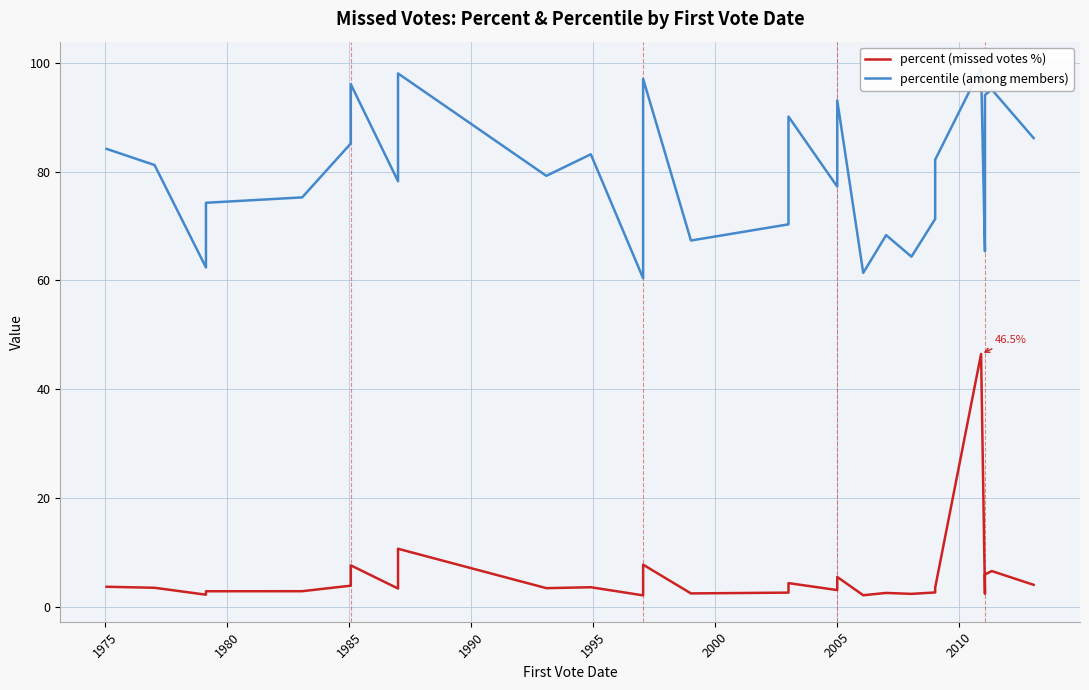

Which series has the largest total across all categories?

percentile (among members)